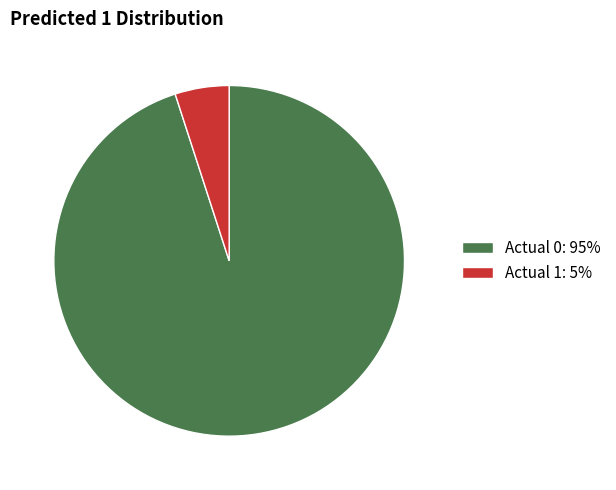

Combined, do Actual 1 and Actual 0 account for over 50%?

Yes